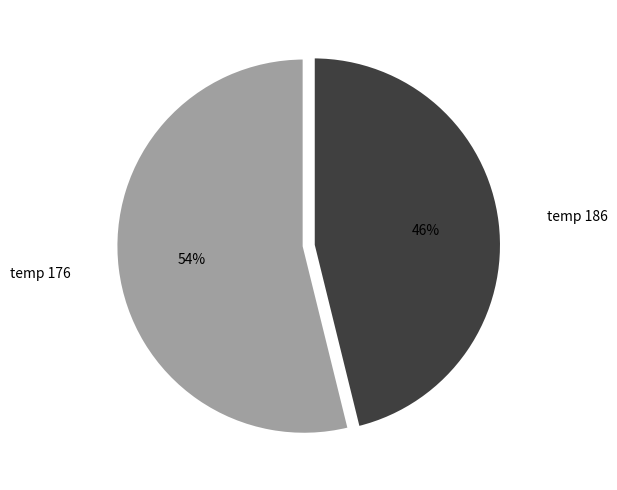

Which slice represents more than half of the pie?

temp 176